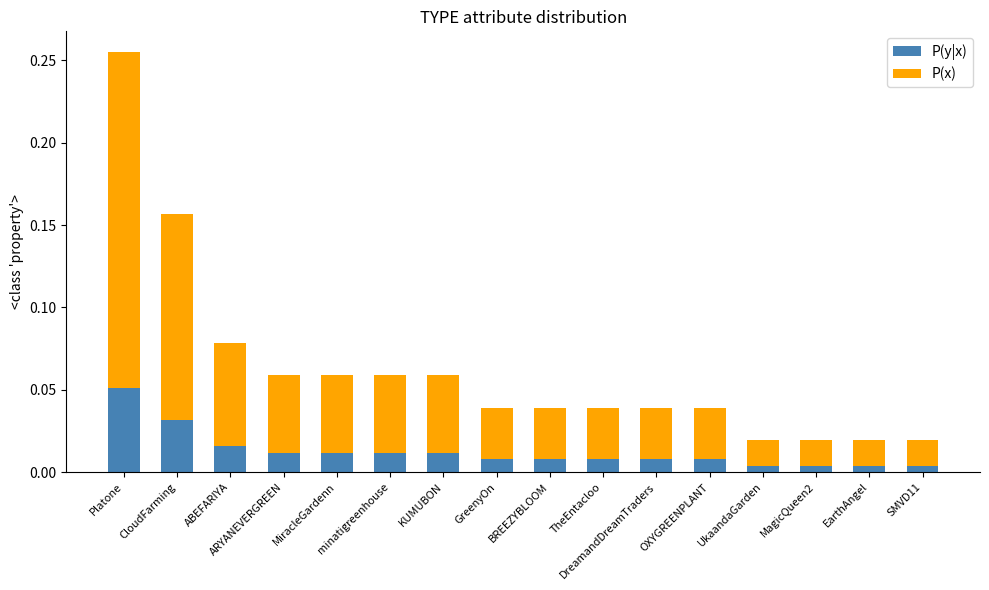

Rank the series at CloudFarming from highest to lowest value.

P(x), P(y|x)